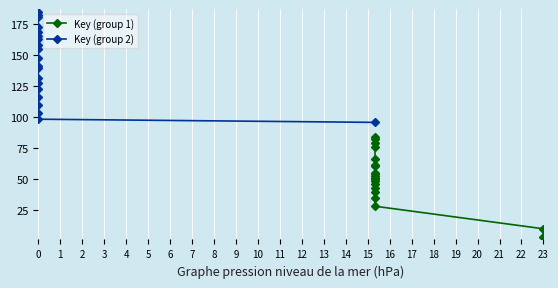

What is the value of the Key (group 1) point at the 5th from the left?

39.1